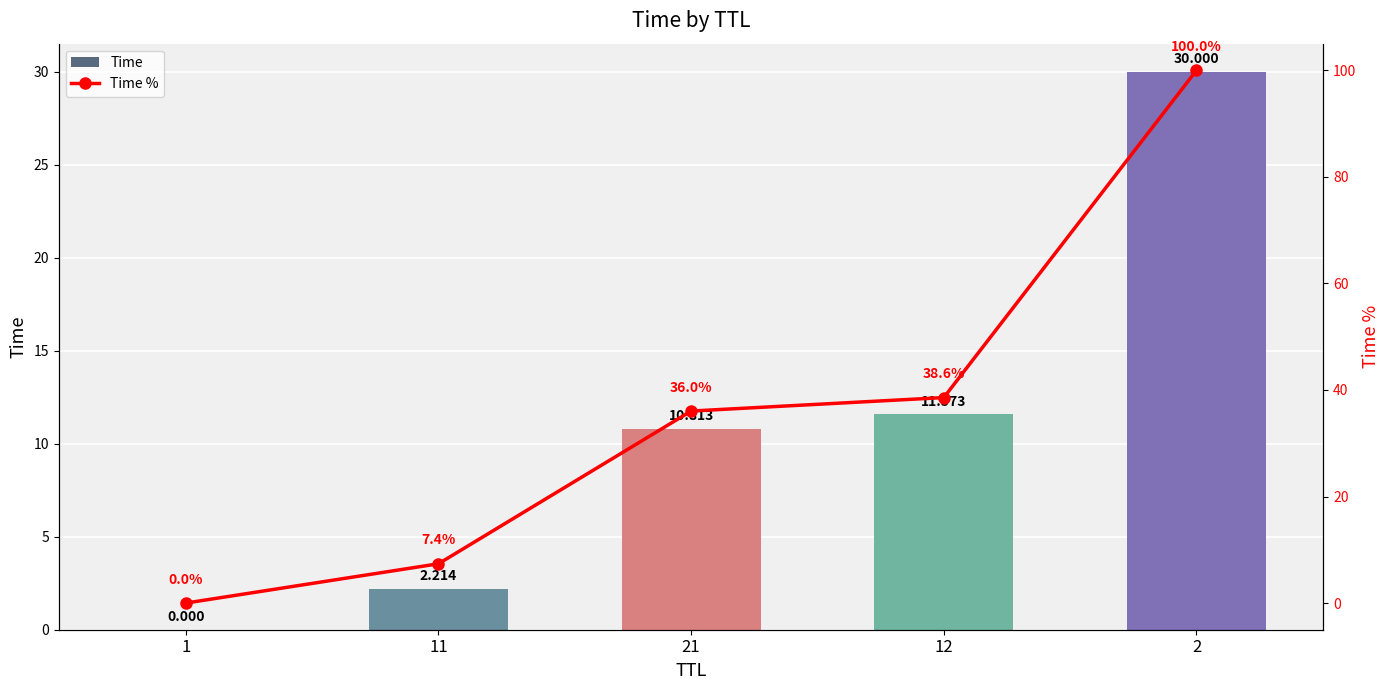

What is the sum of the Time values at 11 and 21?

13.0